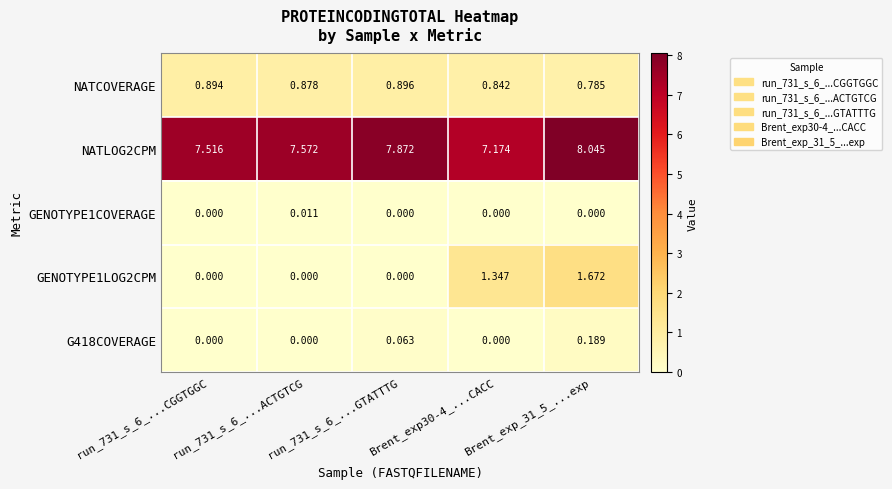

Is the value of GENOTYPE1LOG2CPM at run_731_s_6_...CGGTGGC greater than the value of G418COVERAGE at Brent_exp_31_5_...exp?

No